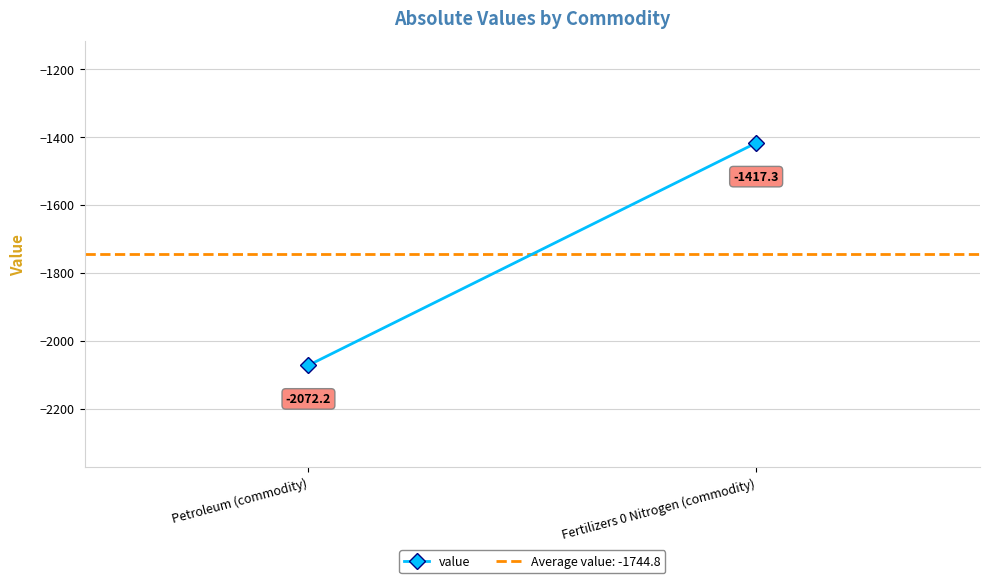

List the labels in order of value, smallest first.

Petroleum (commodity), Fertilizers 0 Nitrogen (commodity)